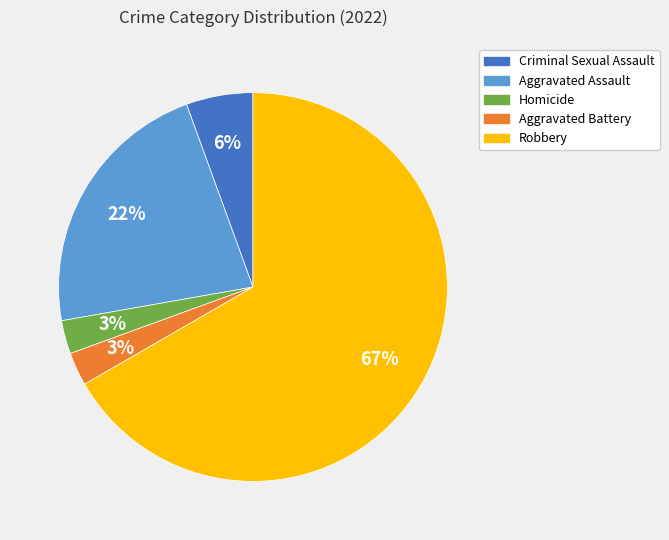

To the nearest percent, what portion does Homicide represent?

3%